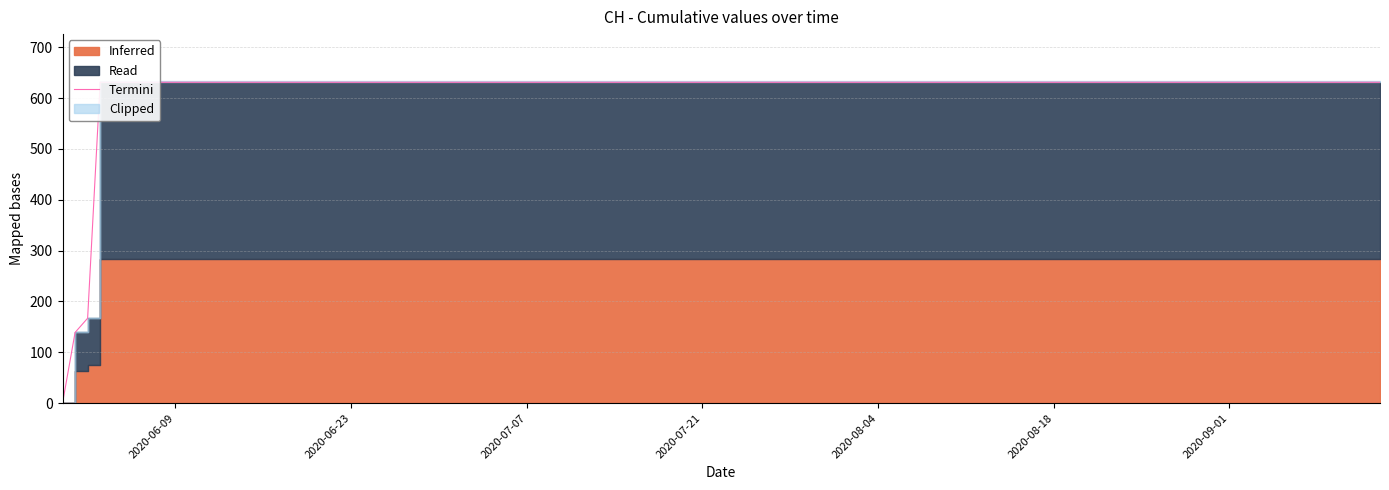

Does the chart have visible grid lines?

Yes